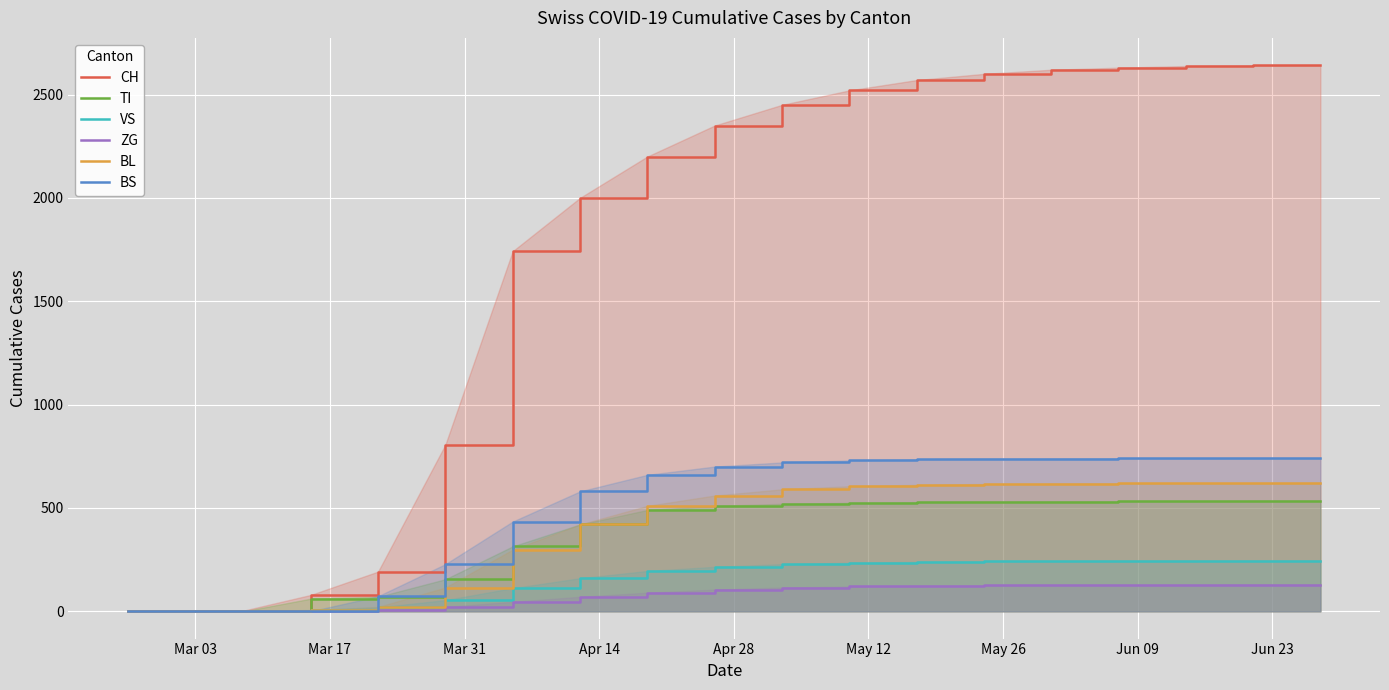

Which series has the widest spread of values?

CH